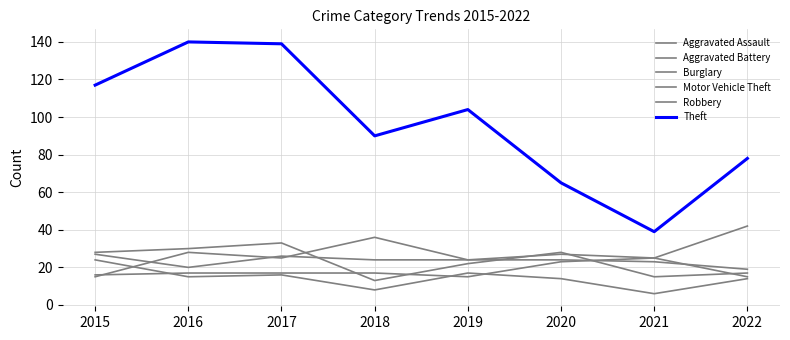

Reading right to left, list all the values displayed in this chart.

Aggravated Assault: 15	25	23	15	17	17	17	16
Aggravated Battery: 19	23	24	24	24	26	20	27
Burglary: 14	6	14	17	8	16	15	24
Motor Vehicle Theft: 42	25	27	24	36	25	28	15
Robbery: 17	15	28	22	13	33	30	28
Theft: 78	39	65	104	90	139	140	117